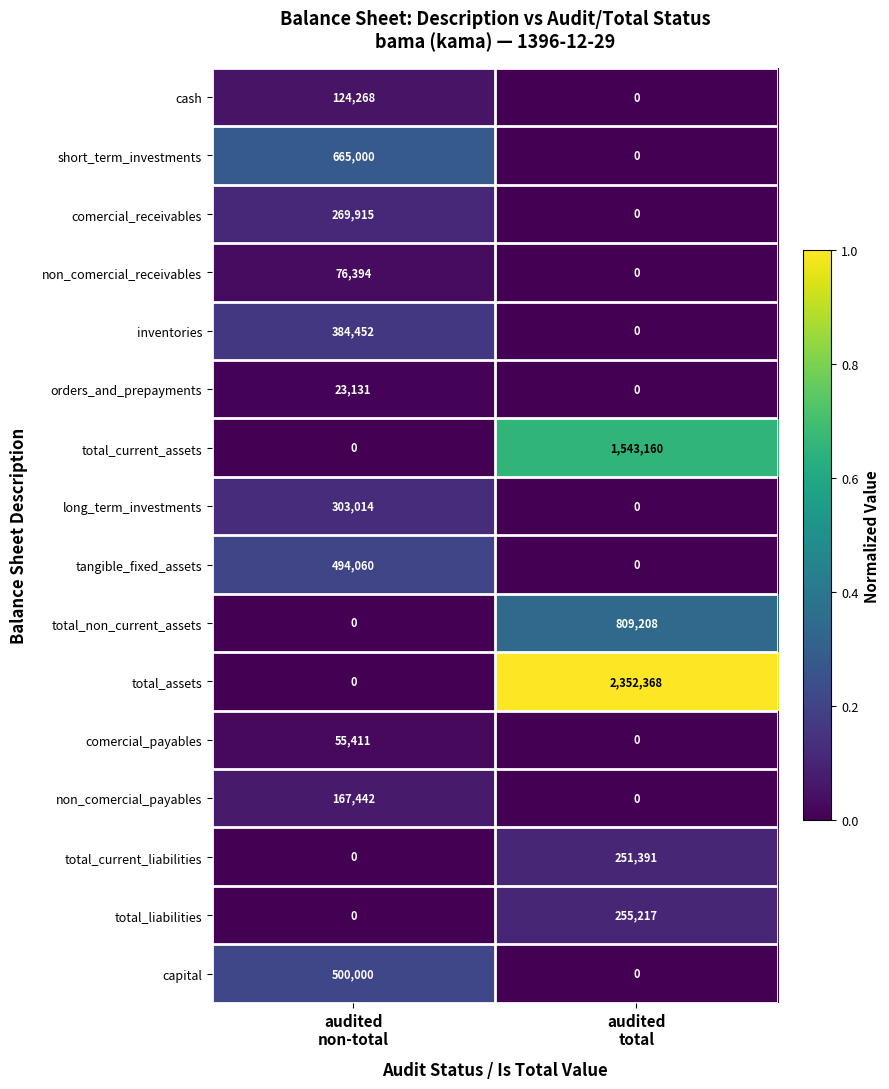

Which series has the largest total across all categories?

total_assets